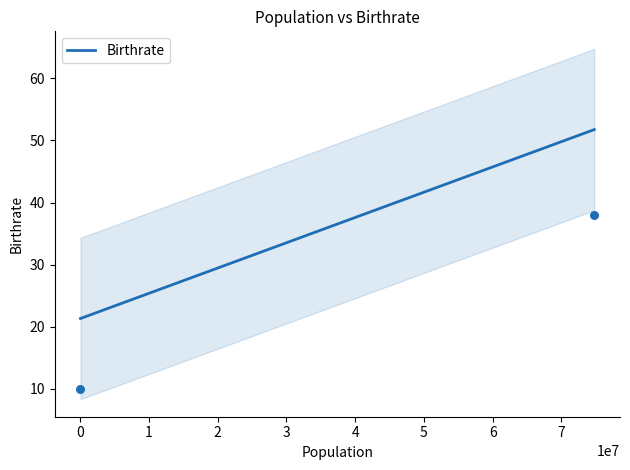

Between 9944201 and 6506464, which is larger?

9944201